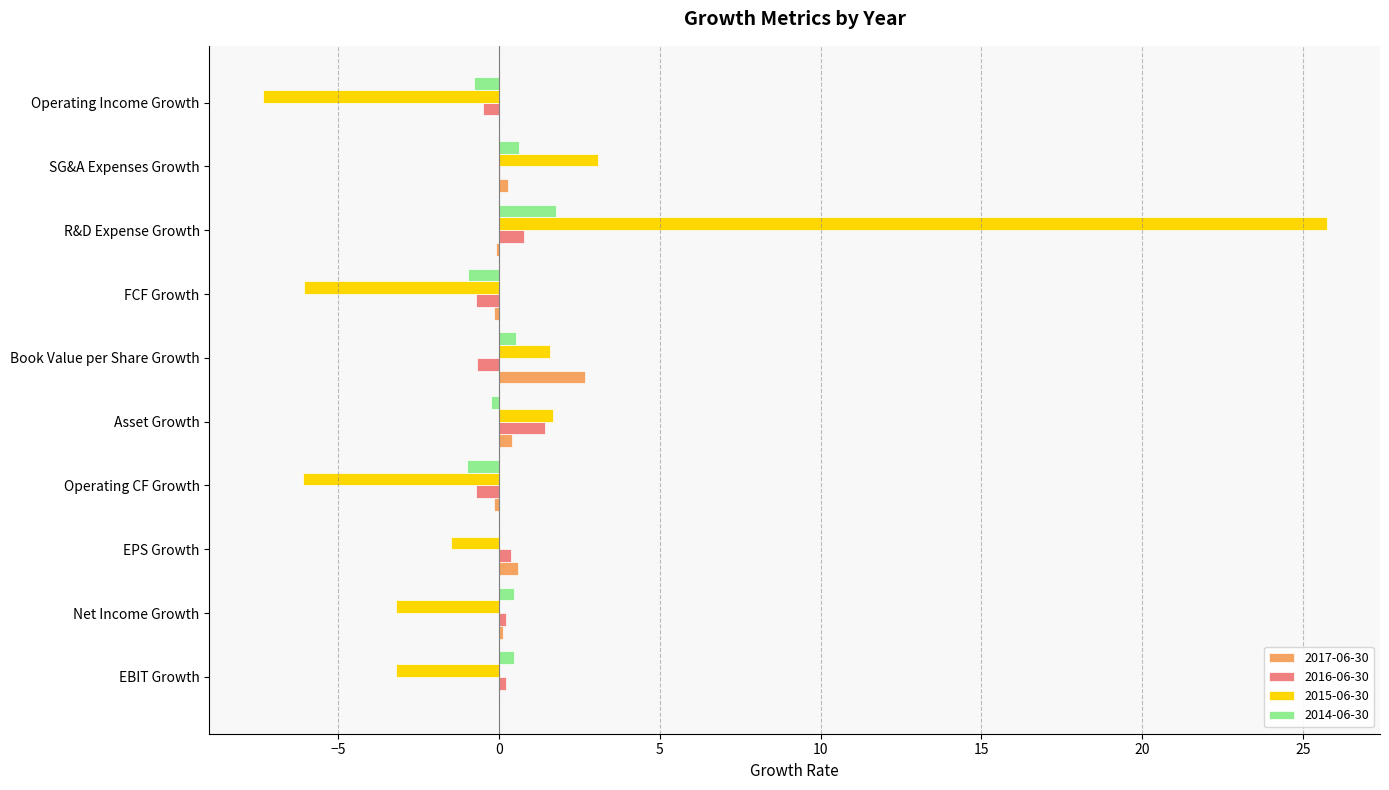

Between EBIT Growth and R&D Expense Growth, which series saw the biggest shift?

2015-06-30